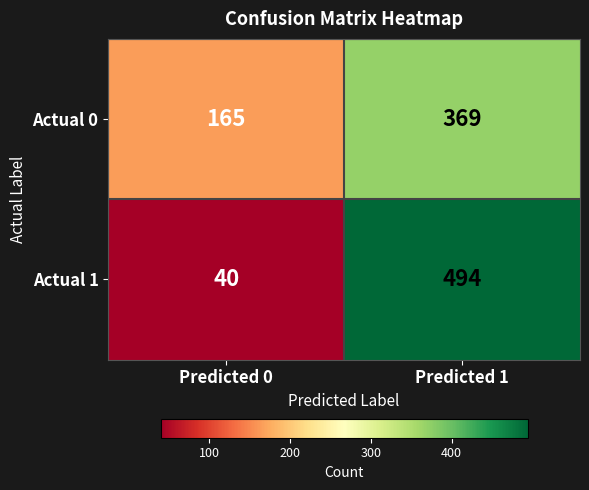

Which series has the largest range (max minus min)?

Actual 1